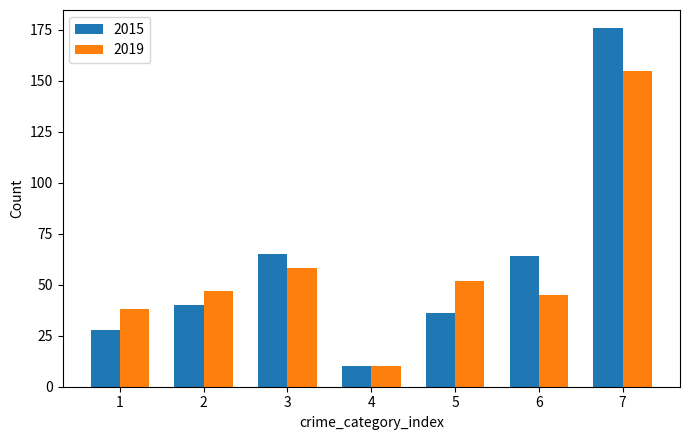

What is the total value across all series at 5?

88